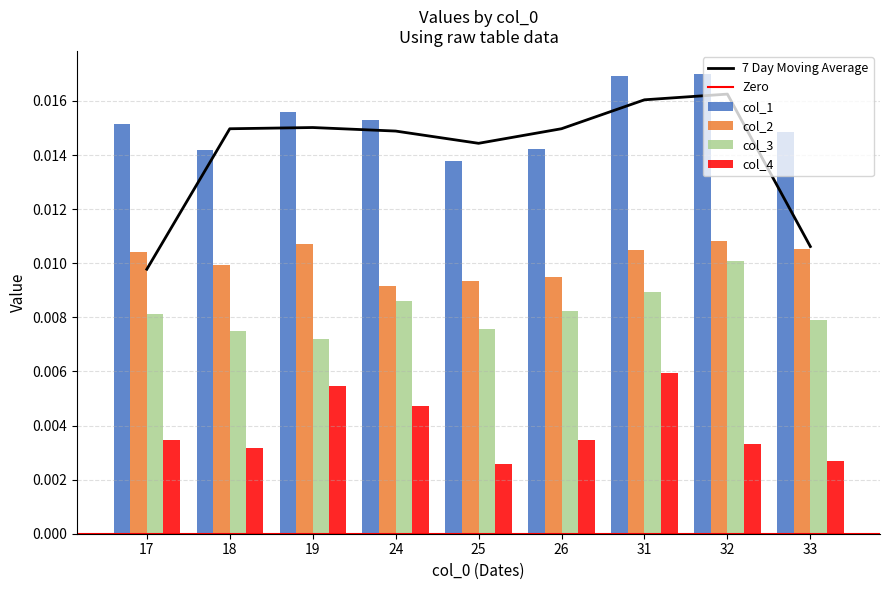

Which category has the highest value in the col_3 series?

32